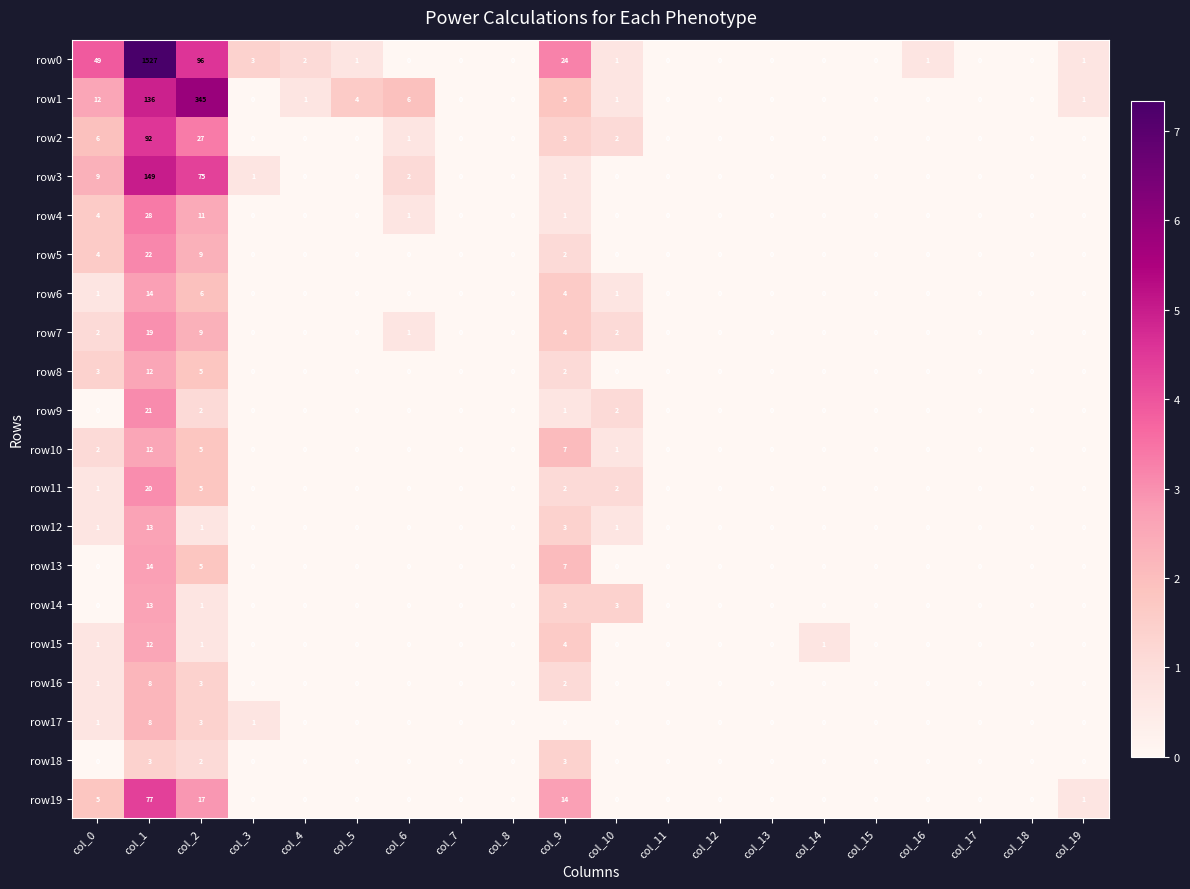

What is the greatest value displayed?

1527